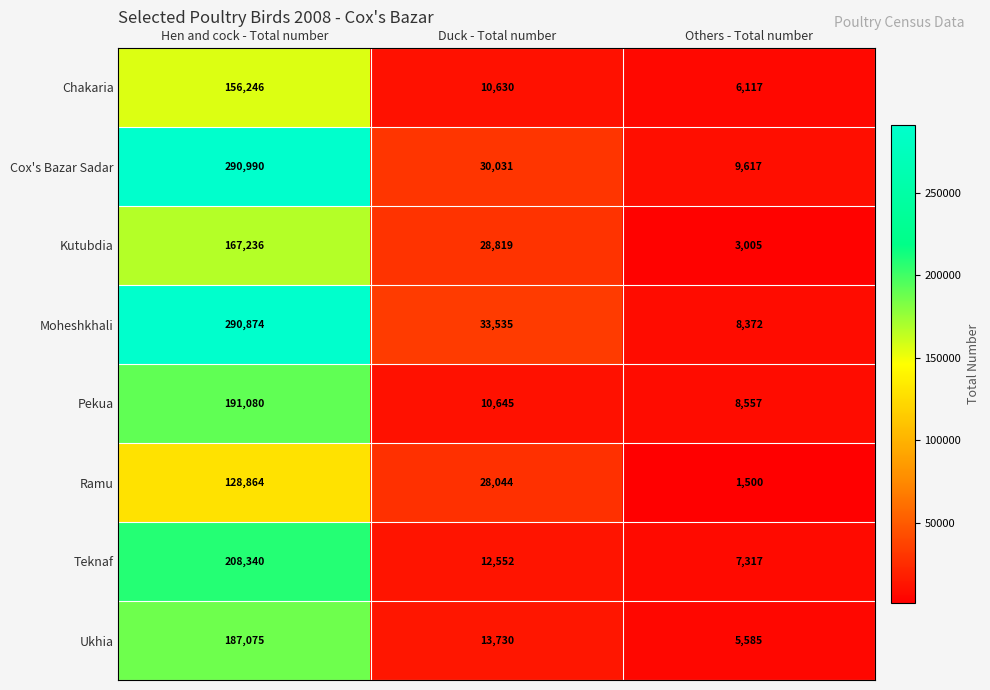

Count the number of categories in the chart.

3